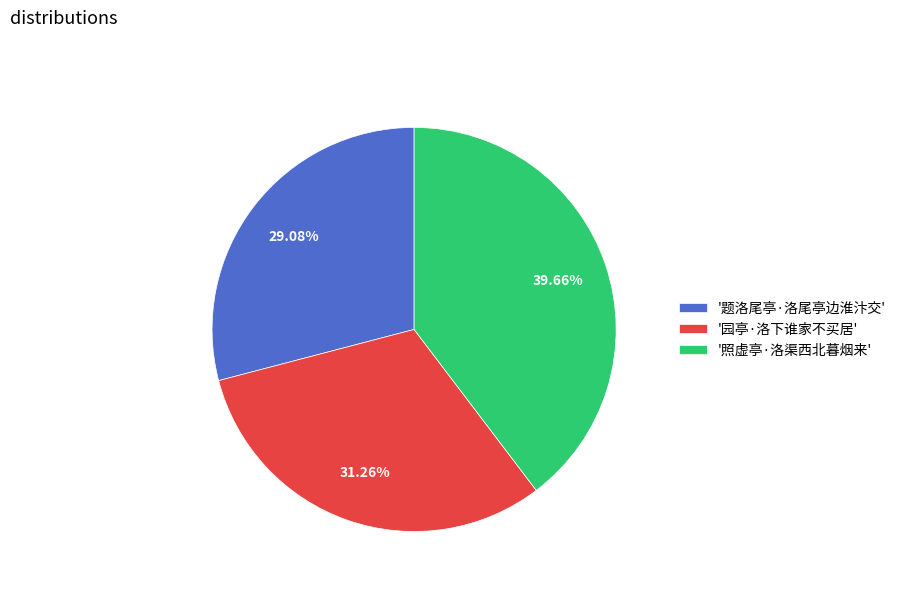

Which has a higher value, '园亭·洛下谁家不买居' or '照虚亭·洛渠西北暮烟来'?

'照虚亭·洛渠西北暮烟来'